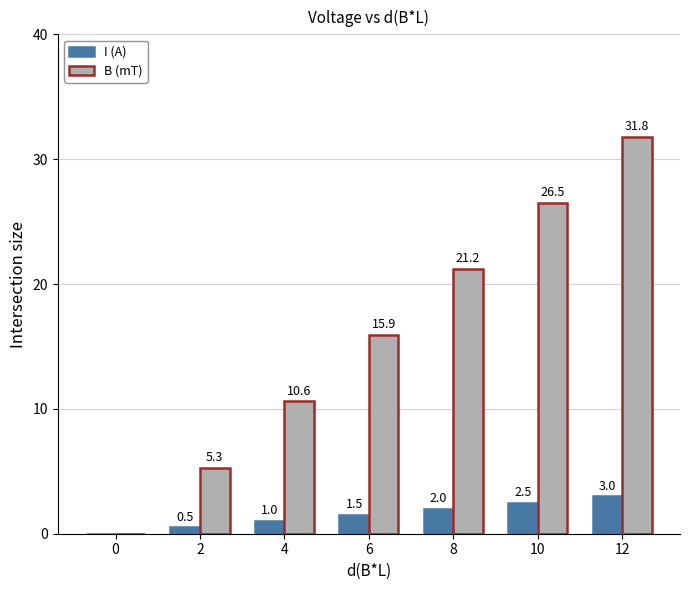

What is the highest value of the B (mT) series?

31.8